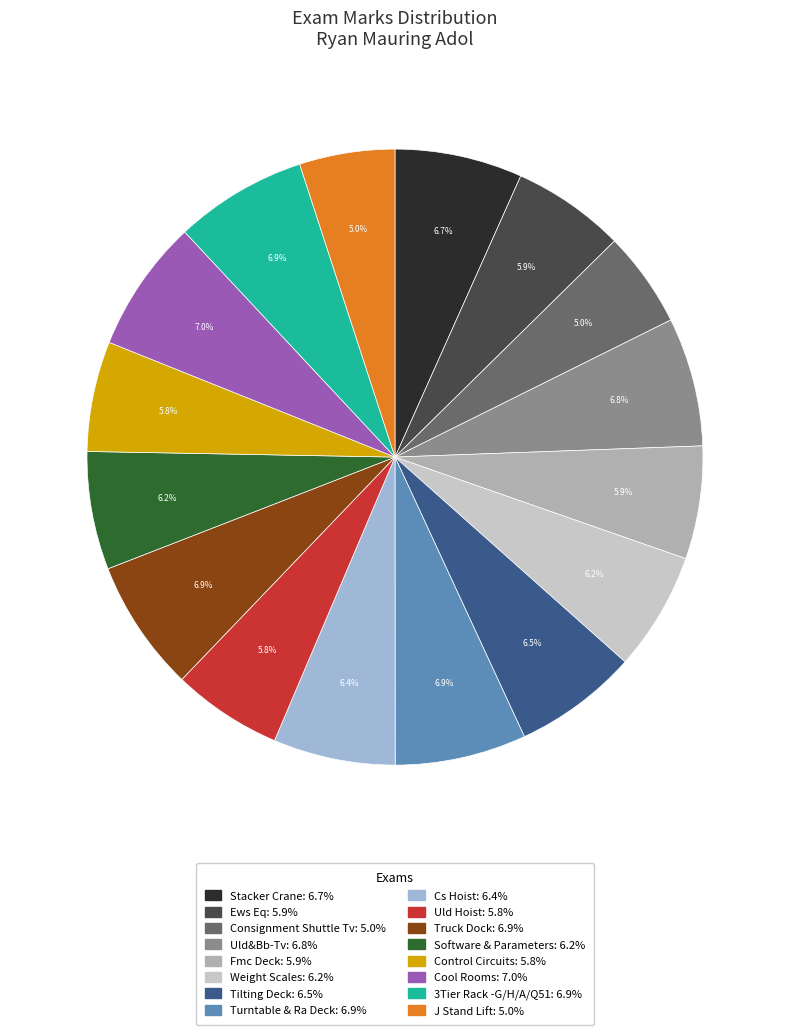

To the nearest percent, what is the combined percentage of Cool Rooms and Cs Hoist?

13%